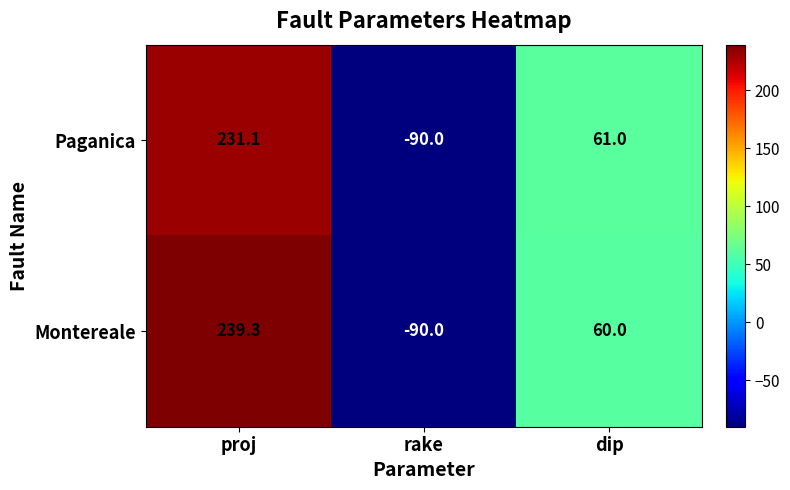

Rank the series by their maximum value, from highest to lowest.

Montereale, Paganica